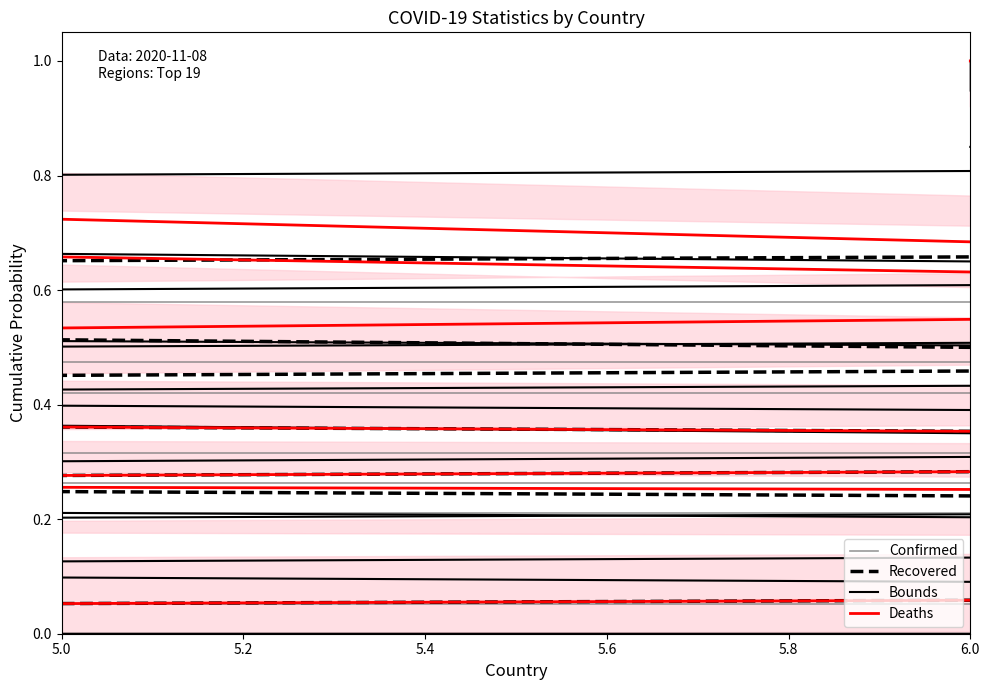

True or false: Deaths and Bounds intersect in this chart.

True